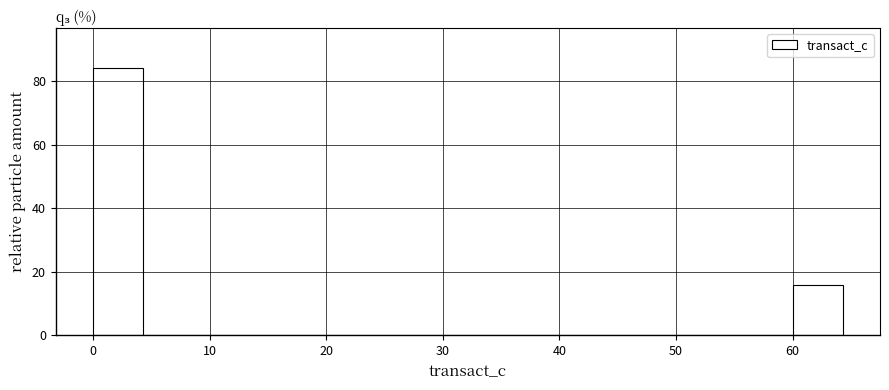

What is the height of the bar covering 0 to 4 on the x-axis? Neither the bar edges nor the heights are printed on the chart, so give them approximately, as read against the axes.

84